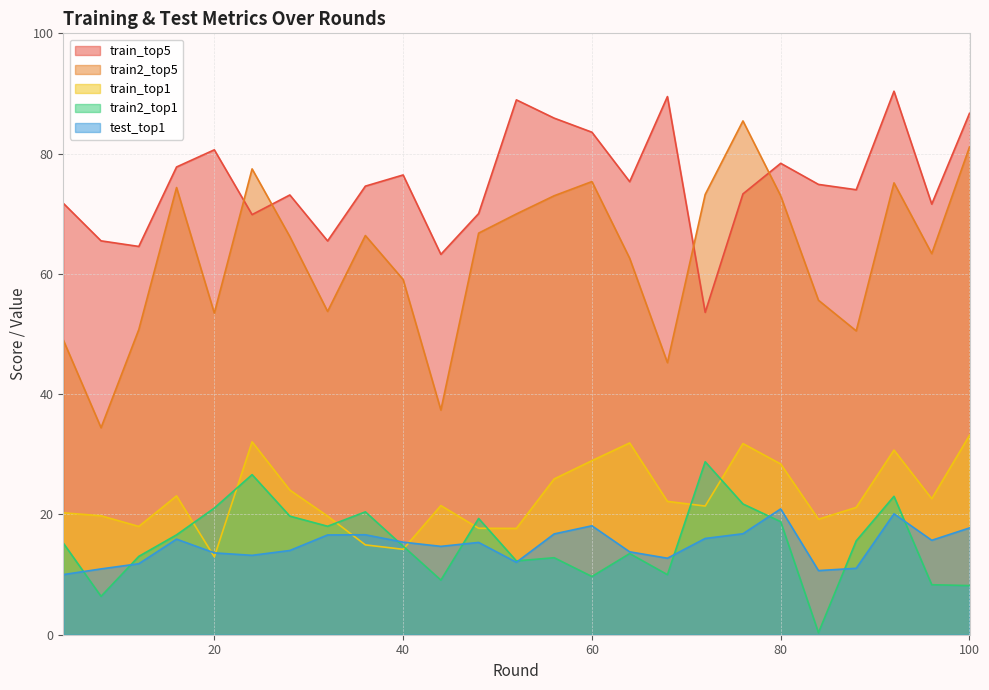

True or false: train2_top5 and train_top1 intersect in this chart.

False